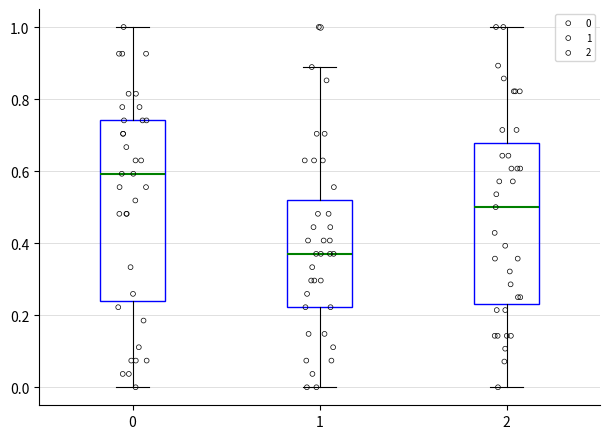

Which box's median line is the lowest?

1